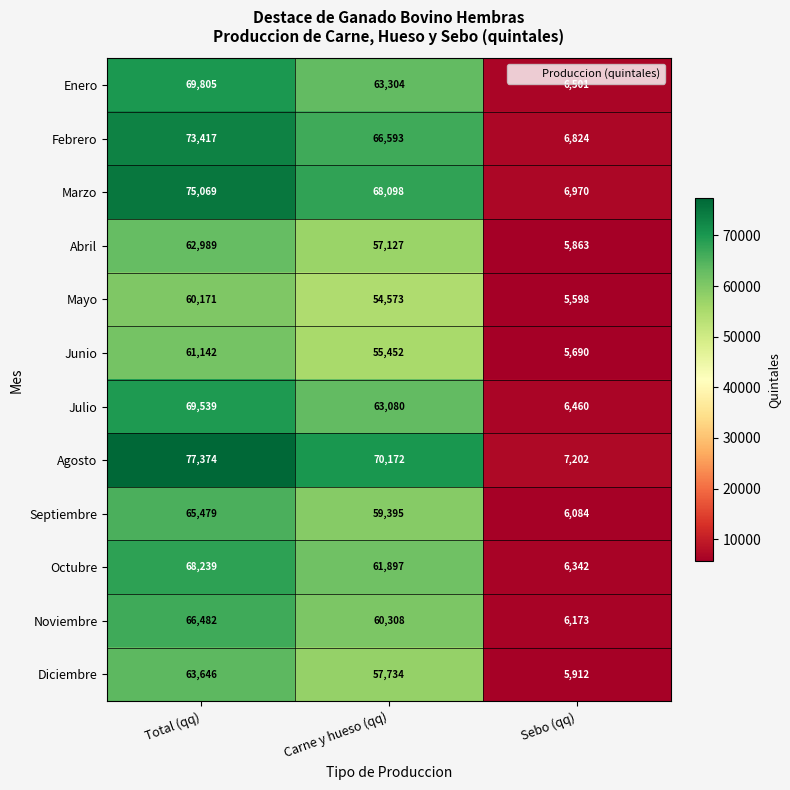

How many categories are shown in the chart?

3